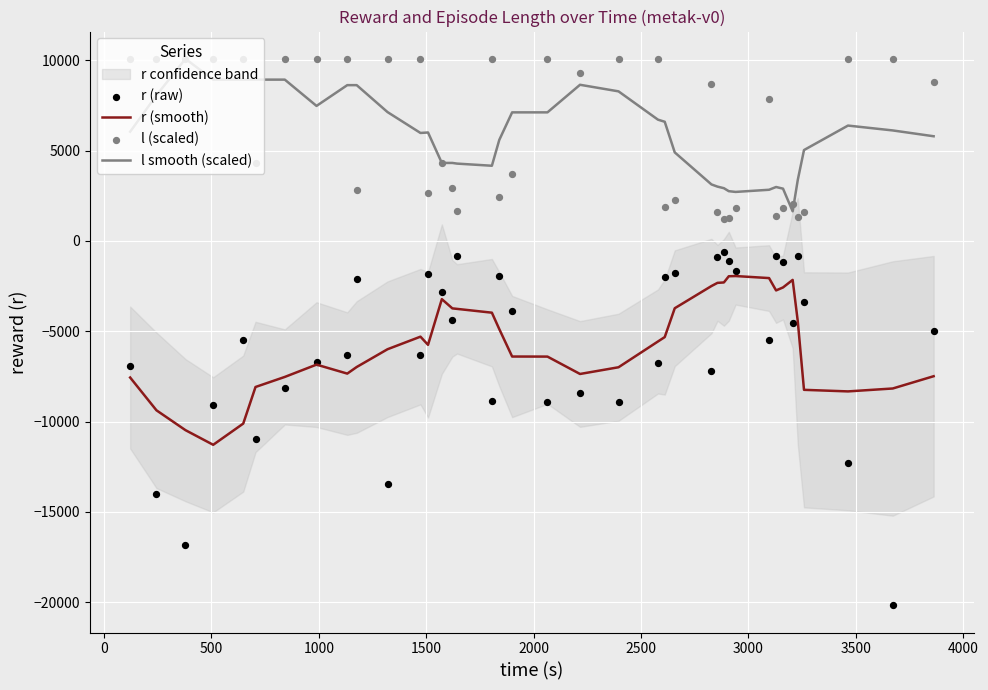

At how many categories does at least one series exceed -13408?

39